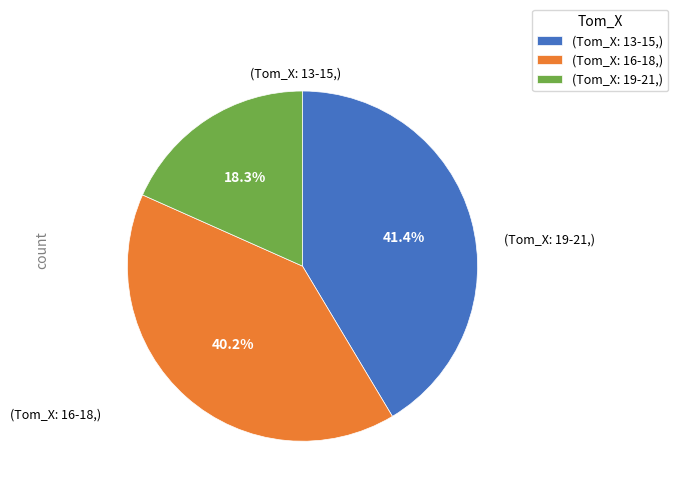

Approximately how many times larger is the value at (Tom_X: 16-18,) compared to (Tom_X: 19-21,)?

2.2